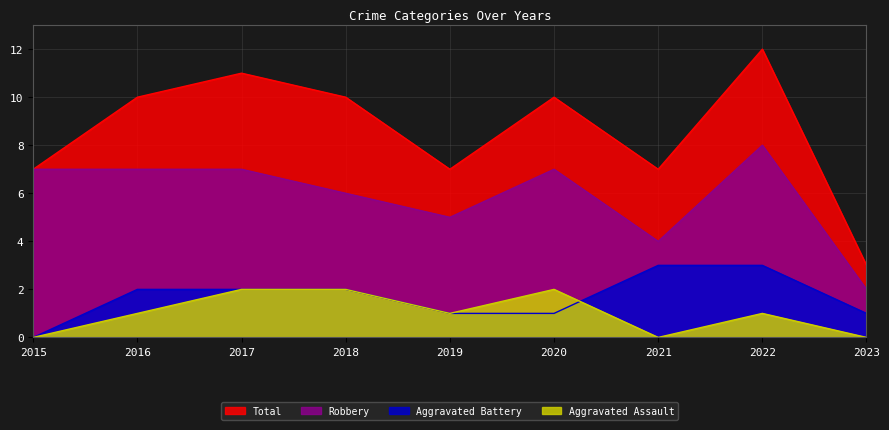

At which label does Aggravated Battery first exceed 2?

2021